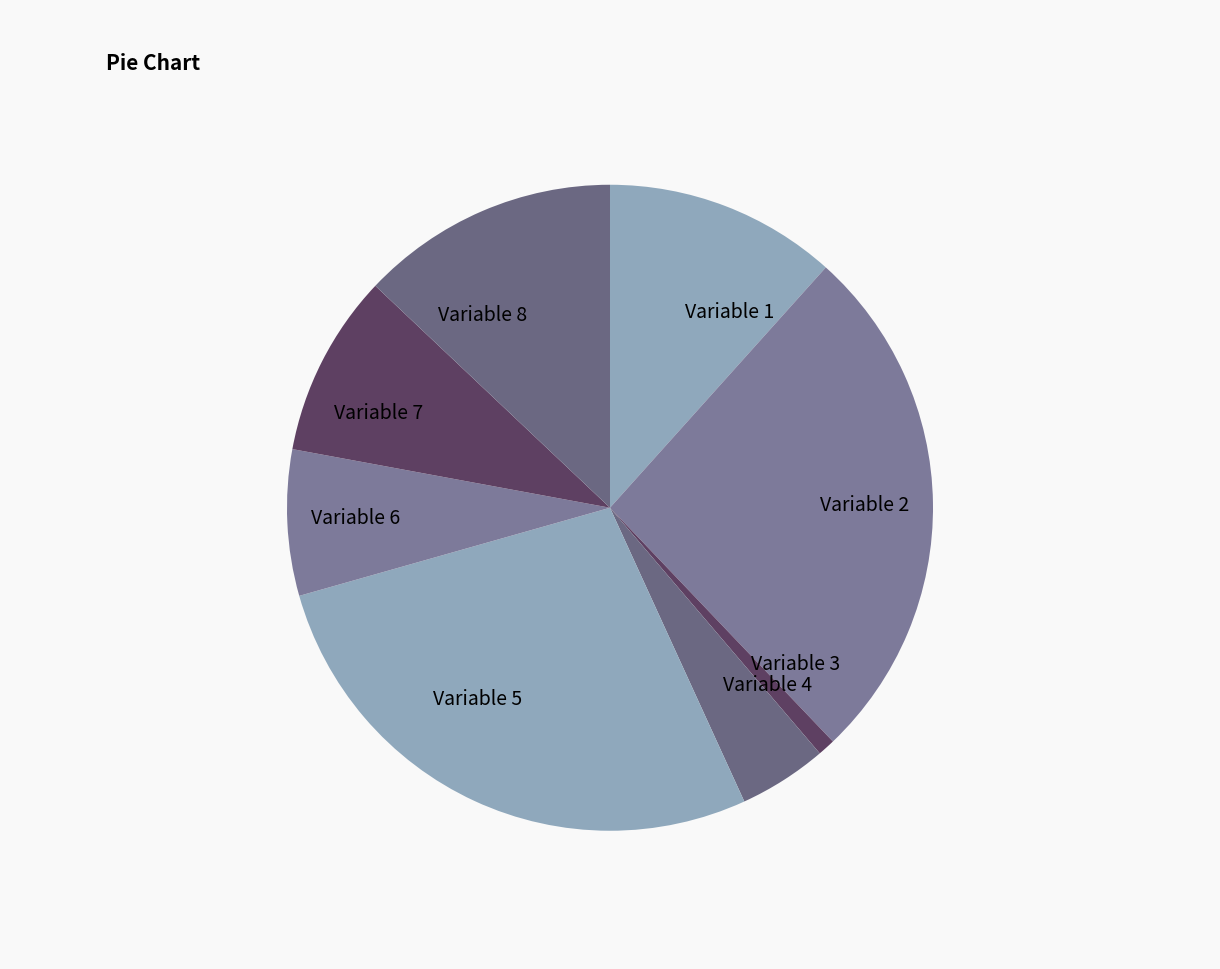

Is it true that Variable 2 is 26% of the pie?

True